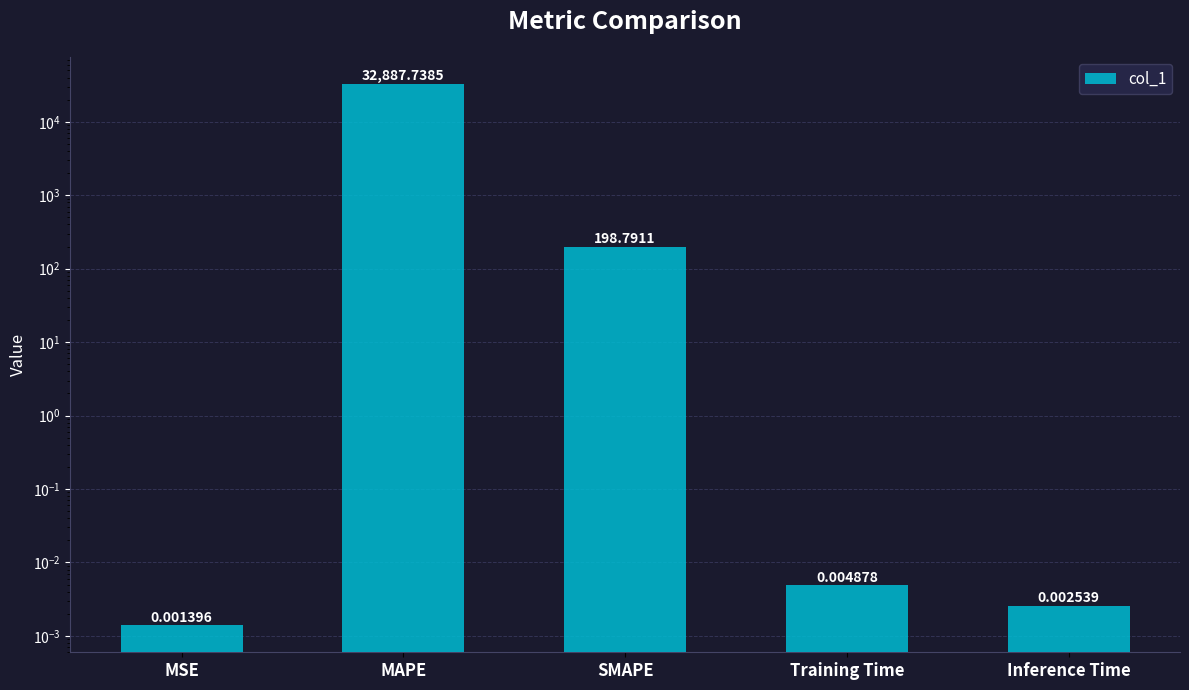

What is the change in value from SMAPE to Training Time?

-198.8